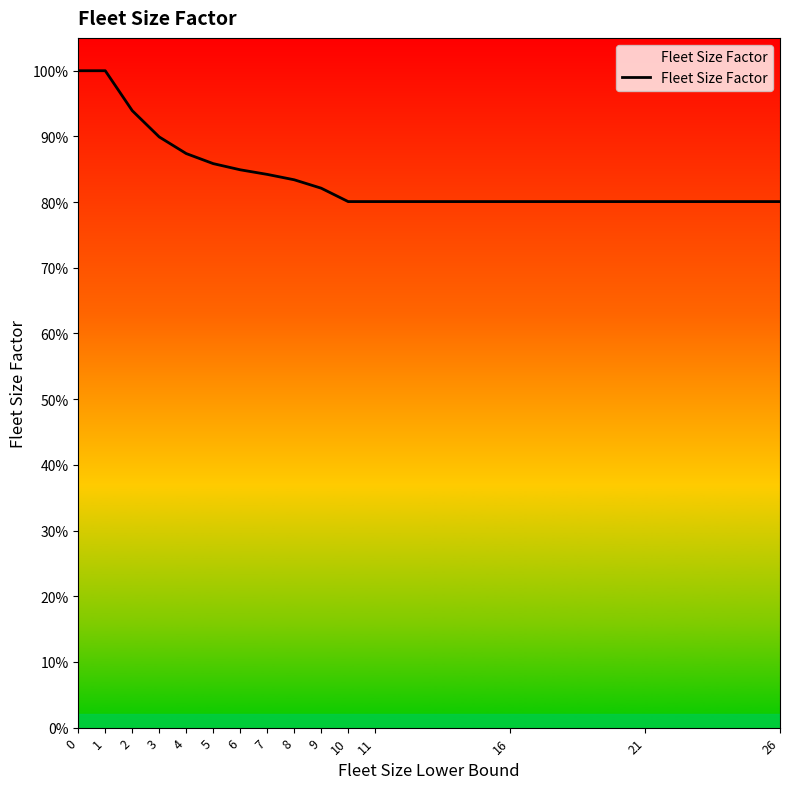

True or false: the data shows 0.8 at 7.

True